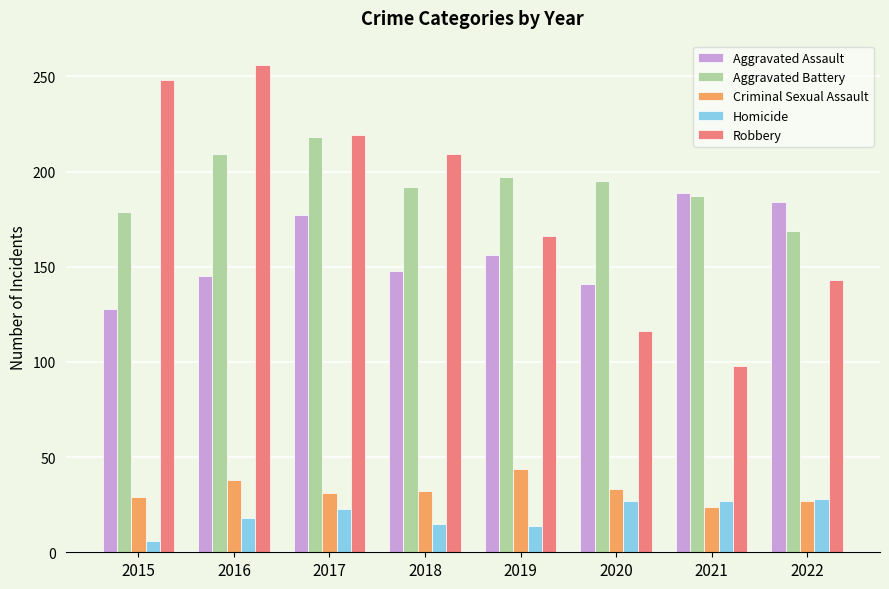

At which category does the chart reach its minimum across all series?

2015